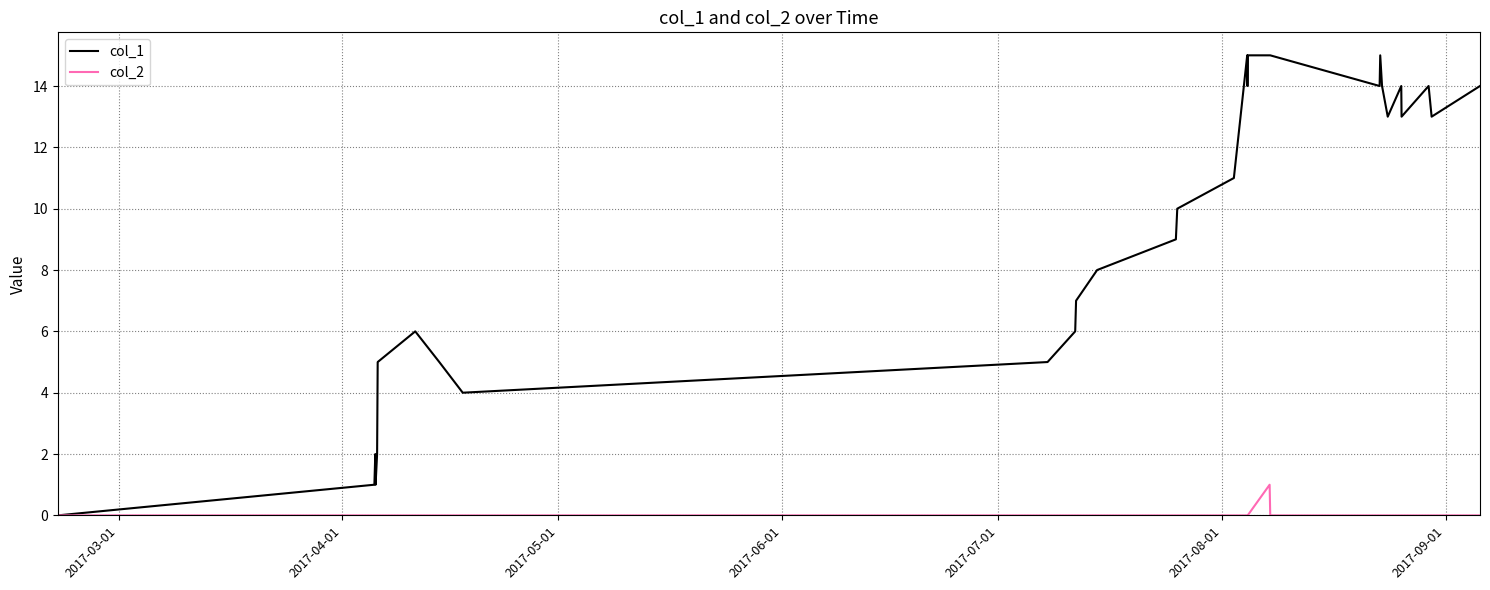

Is this an area chart (filled region under the line)?

No